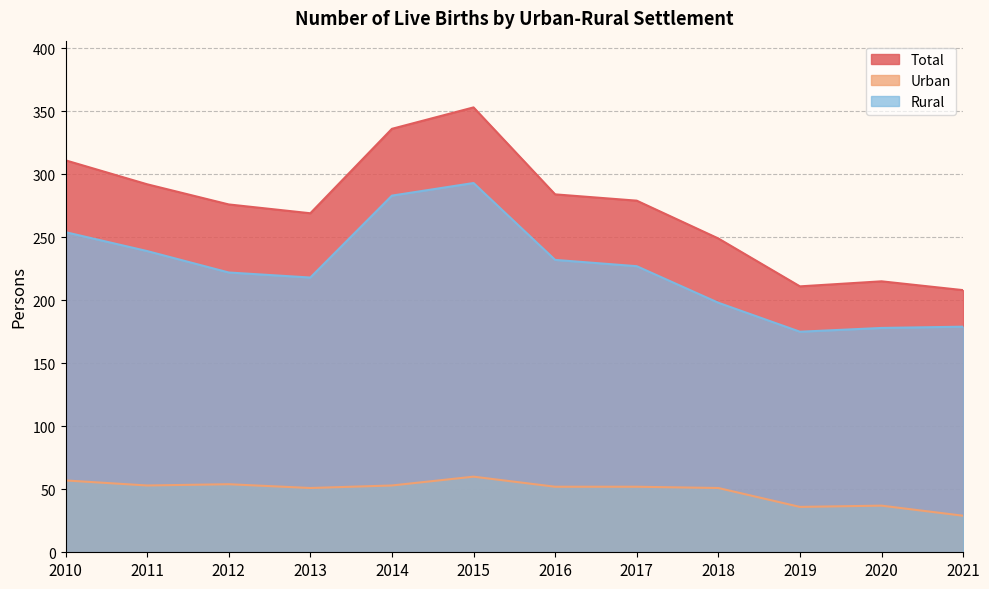

What is the difference between the highest and lowest values at 2010?

254